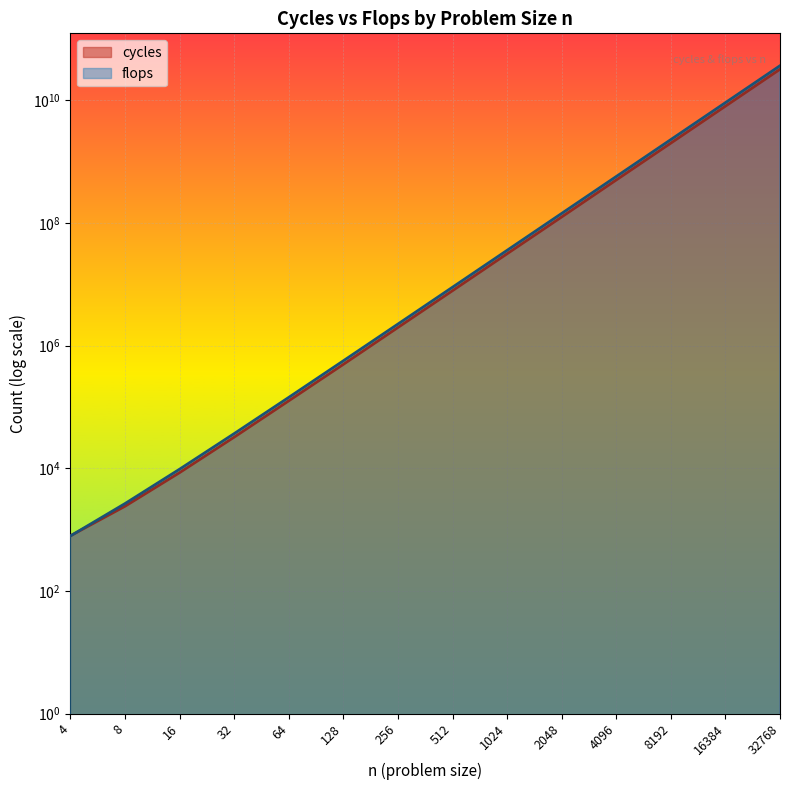

At which label does cycles first exceed 7850000?

1024